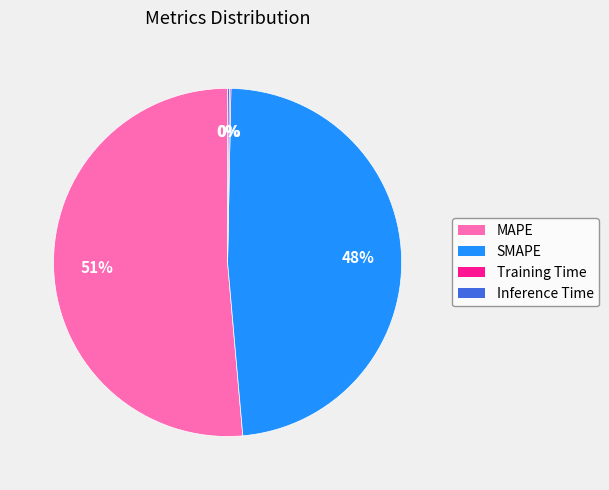

Is it true that SMAPE is 34% of the pie?

False